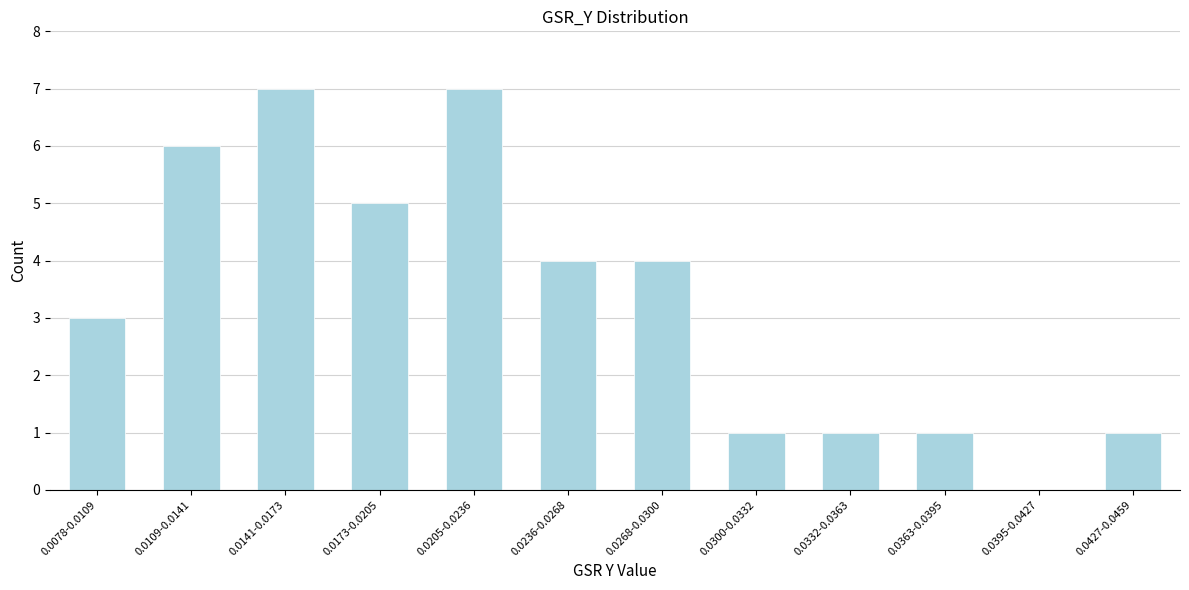

Reading right to left, list all the values displayed in this chart.

0.0427-0.0459=1	0.0395-0.0427=0	0.0363-0.0395=1	0.0332-0.0363=1	0.0300-0.0332=1	0.0268-0.0300=4	0.0236-0.0268=4	0.0205-0.0236=7	0.0173-0.0205=5	0.0141-0.0173=7	0.0109-0.0141=6	0.0078-0.0109=3